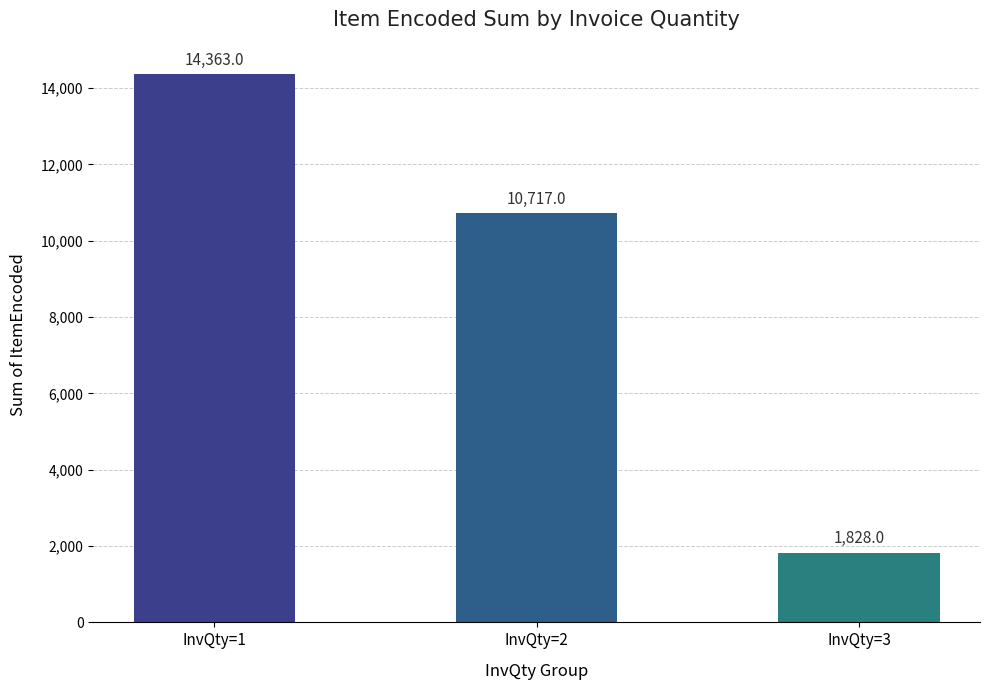

Count the values in the range 1828 to 14363.

3